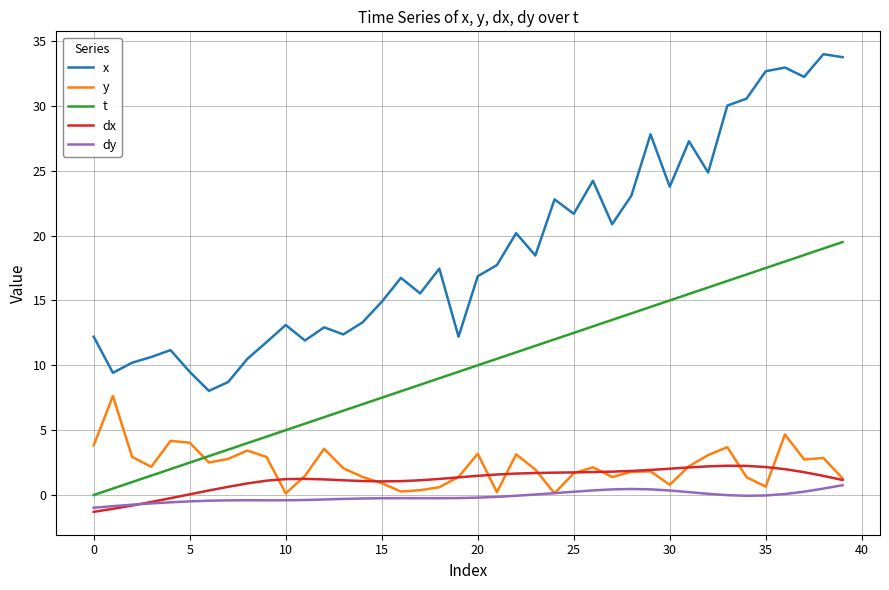

True or false: dx and t cross at least once.

False